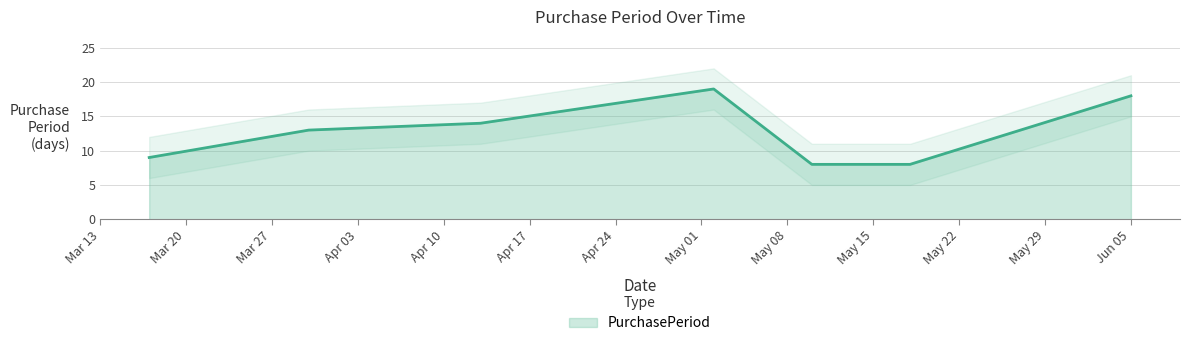

What is the maximum value for PurchasePeriod?

19